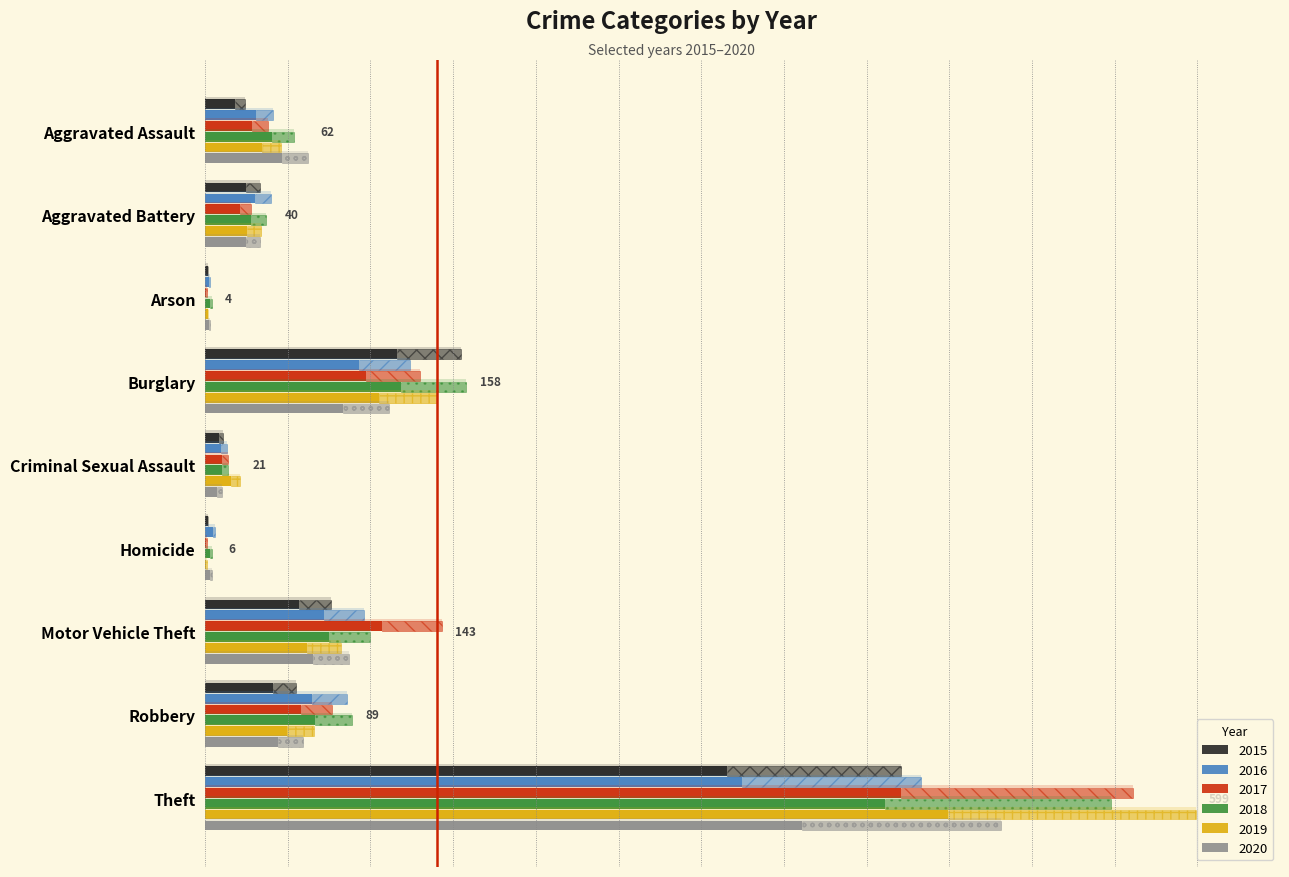

What is the value of the 2020 bar at the 7th from the left?

65.2